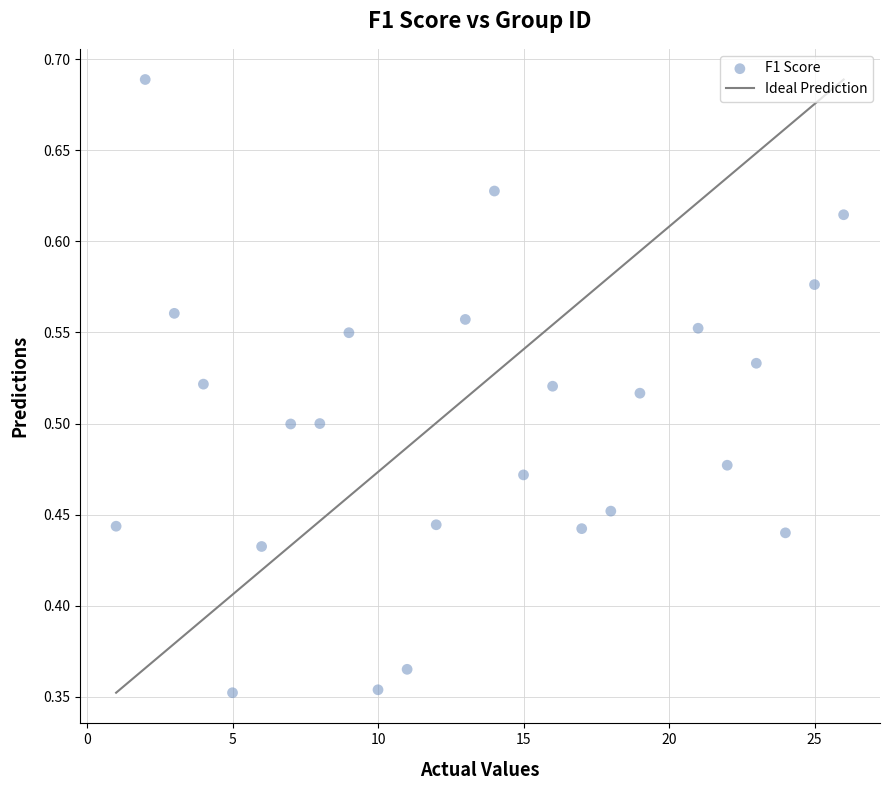

What is the range of Y values (max minus min)?

0.3